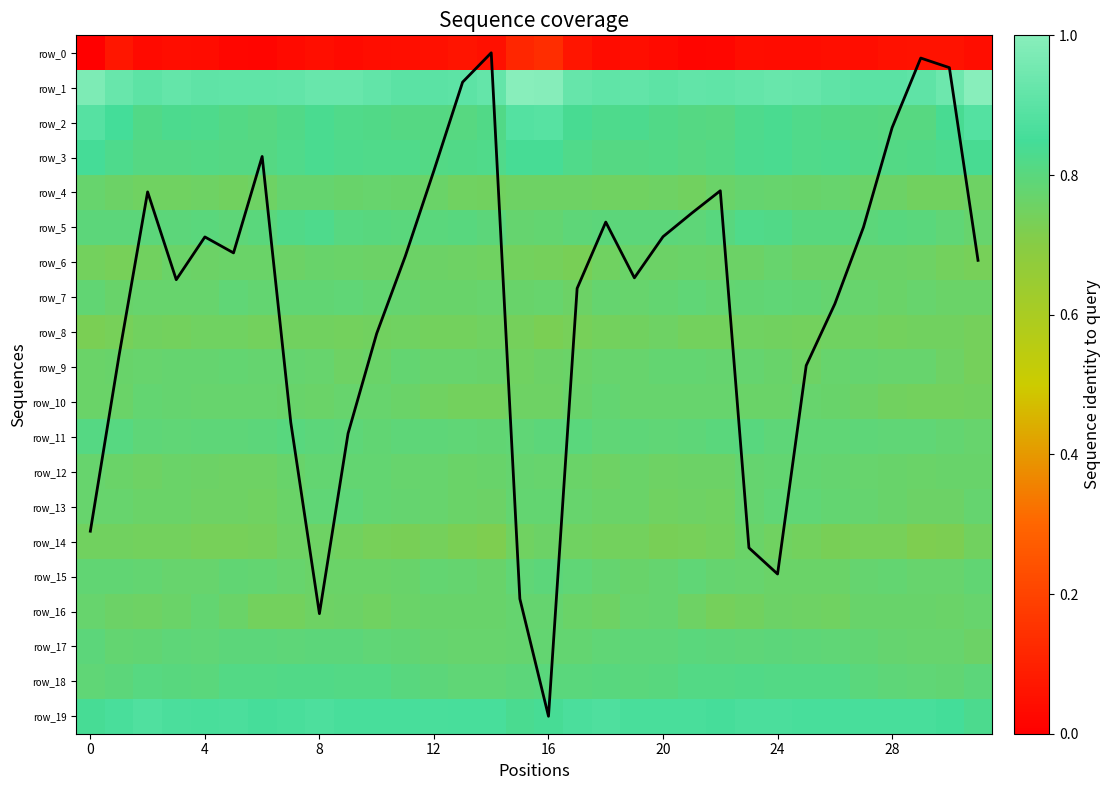

Which series has the largest total across all categories?

row_1